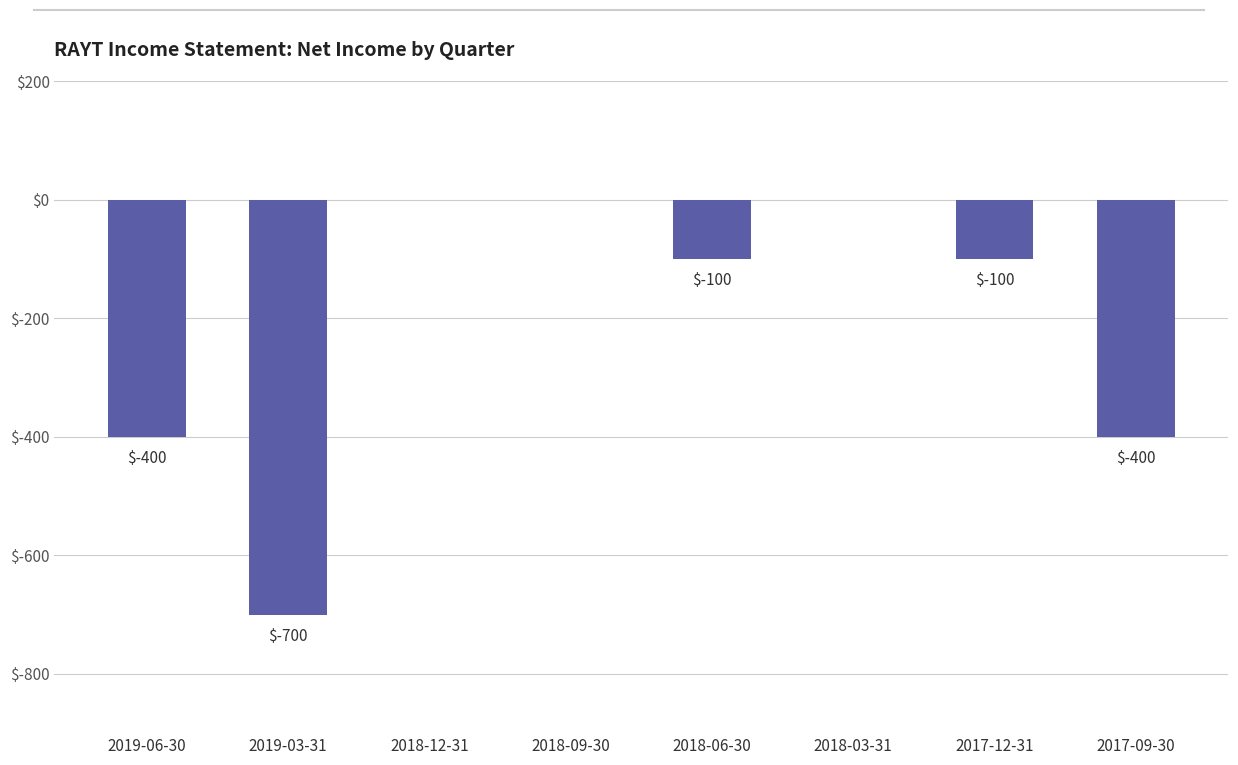

What is the change in value from 2018-06-30 to 2017-09-30?

-300